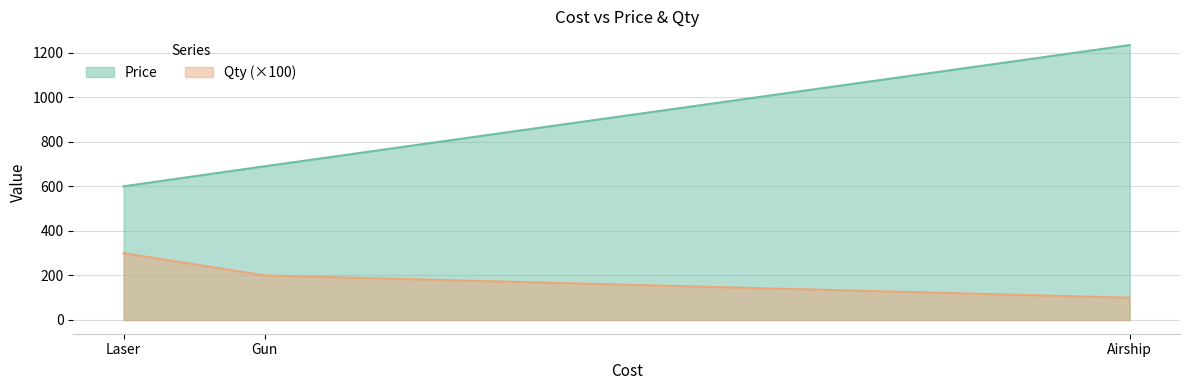

What is the maximum value for Qty?

300